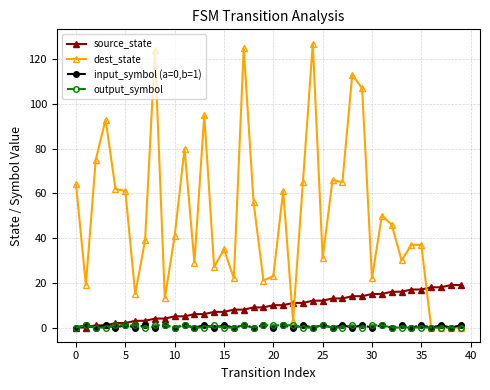

Which series has the widest spread of values?

dest_state